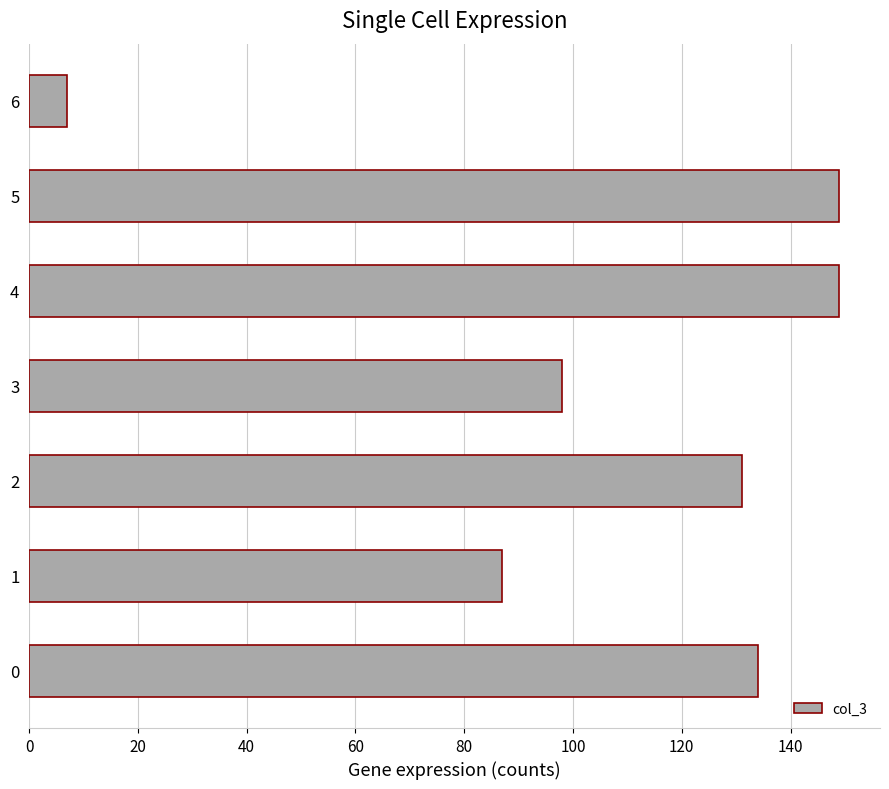

What is the greatest value displayed?

149